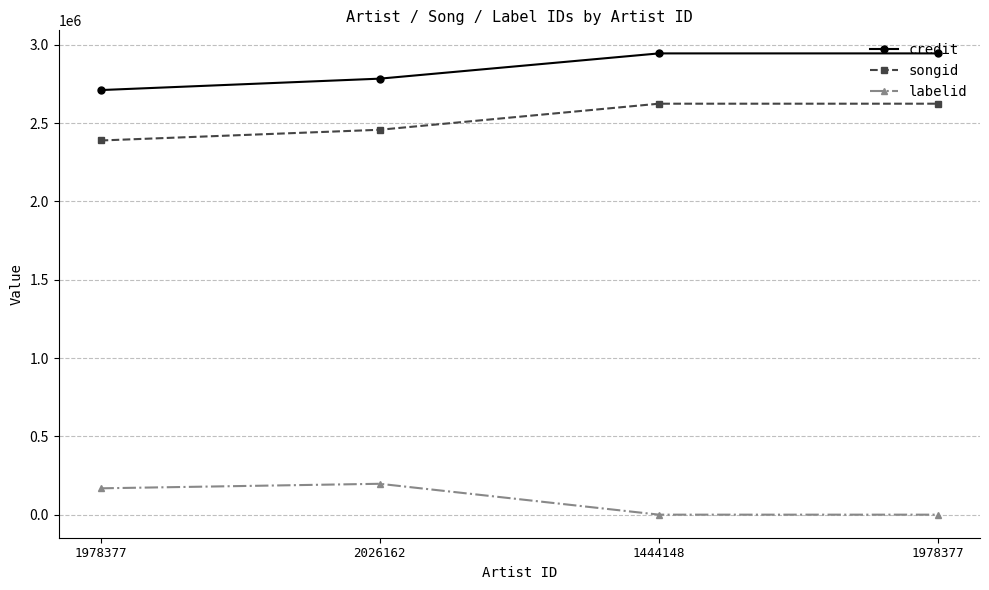

Is it true that labelid equals -1 at 1978377?

True